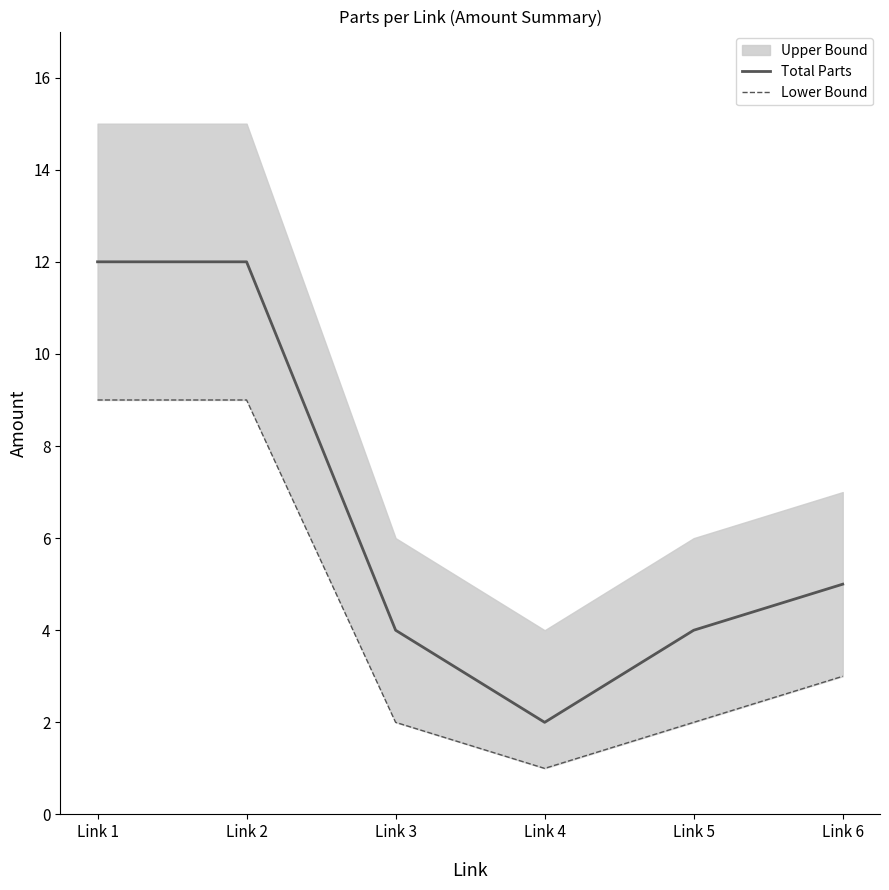

Rank the categories by Lower Bound value from lowest to highest.

Link 4, Link 3, Link 5, Link 6, Link 1, Link 2